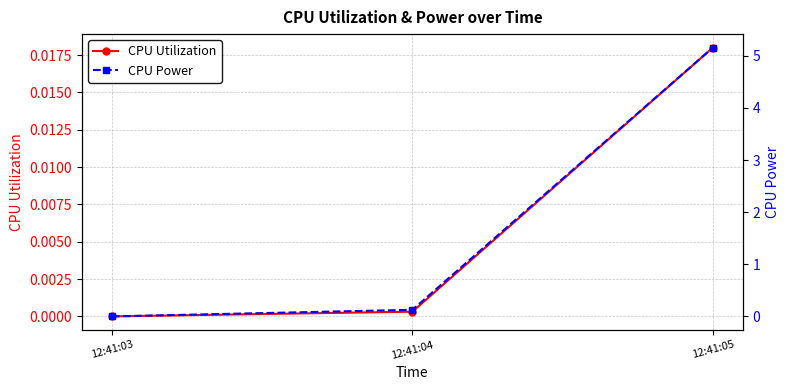

List the series in order of their peak value, lowest first.

CPU Utilization, CPU Power